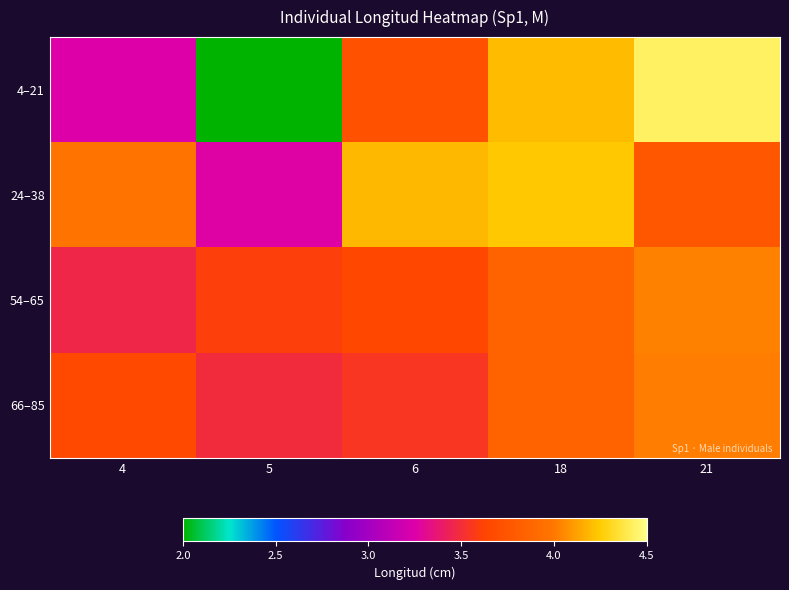

Between 5 and 21, which series saw the biggest shift?

4–21